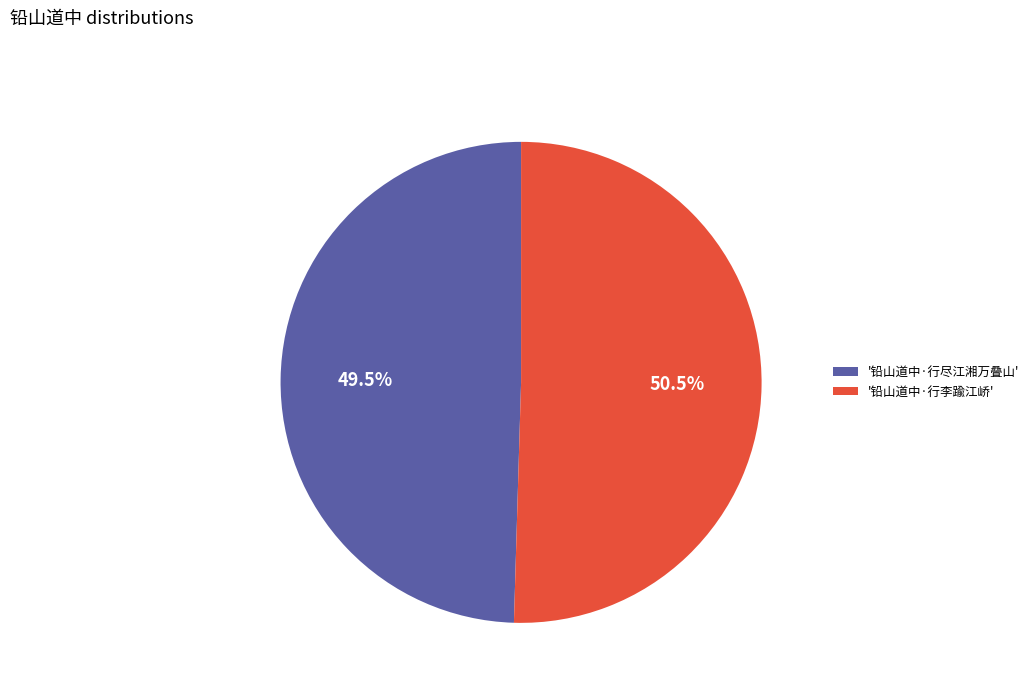

Which category accounts for the majority?

'铅山道中·行李踰江峤'